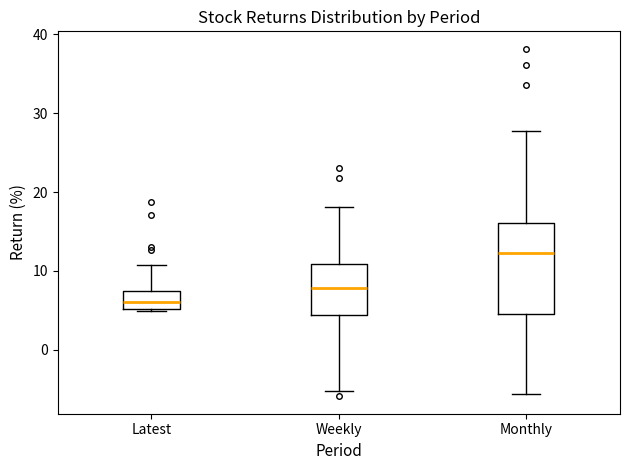

Reading left to right, transcribe this box plot: for each box, give where its median line is, the range the box spans, and where its two whiskers end, as read against the y-axis. The values are not printed on the chart, so give them approximately, as read against the axis.

Latest: median 6, box 5 to 7, whiskers 5 to 11
Weekly: median 8, box 4 to 11, whiskers -5 to 18
Monthly: median 12, box 5 to 16, whiskers -6 to 28